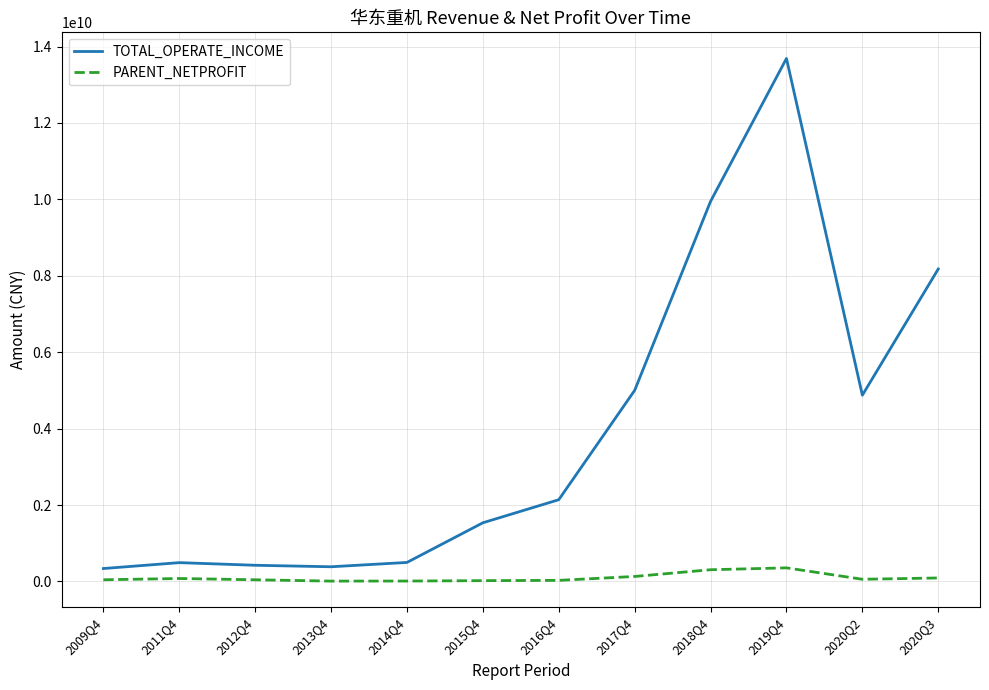

What is the difference between the maximum and second lowest values in the TOTAL_OPERATE_INCOME series?

13301709799.2